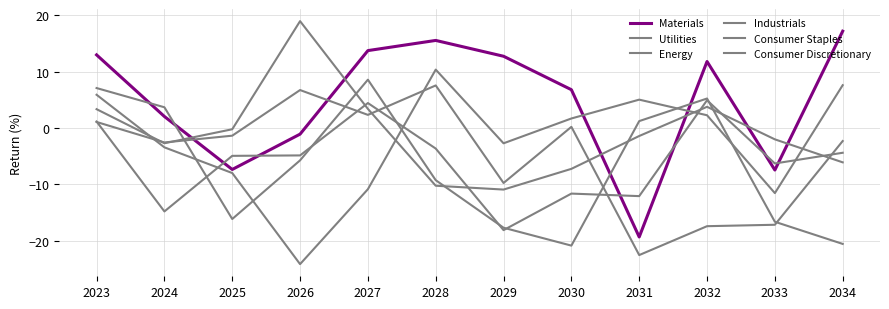

Reading left to right, transcribe all the data shown in this chart.

Materials: 13.0	2.0	-7.4	-1.1	13.7	15.5	12.7	6.8	-19.4	11.8	-7.5	17.2
Utilities: 7.1	3.7	-16.2	-5.8	8.6	-9.3	-17.7	-20.9	1.2	5.2	-16.7	-20.6
Energy: 5.9	-3.5	-8.0	-24.2	-10.9	10.3	-2.7	1.7	5.0	2.2	-11.6	7.6
Industrials: 3.3	-2.7	-0.2	19.0	3.4	-10.3	-10.9	-7.3	-1.4	3.7	-2.0	-6.1
Consumer Staples: 1.1	-14.8	-5.0	-4.9	4.4	-3.7	-18.2	-11.7	-12.1	4.9	-6.3	-4.4
Consumer Discretionary: 1.1	-2.6	-1.4	6.7	2.3	7.5	-9.8	0.2	-22.6	-17.4	-17.2	-2.3